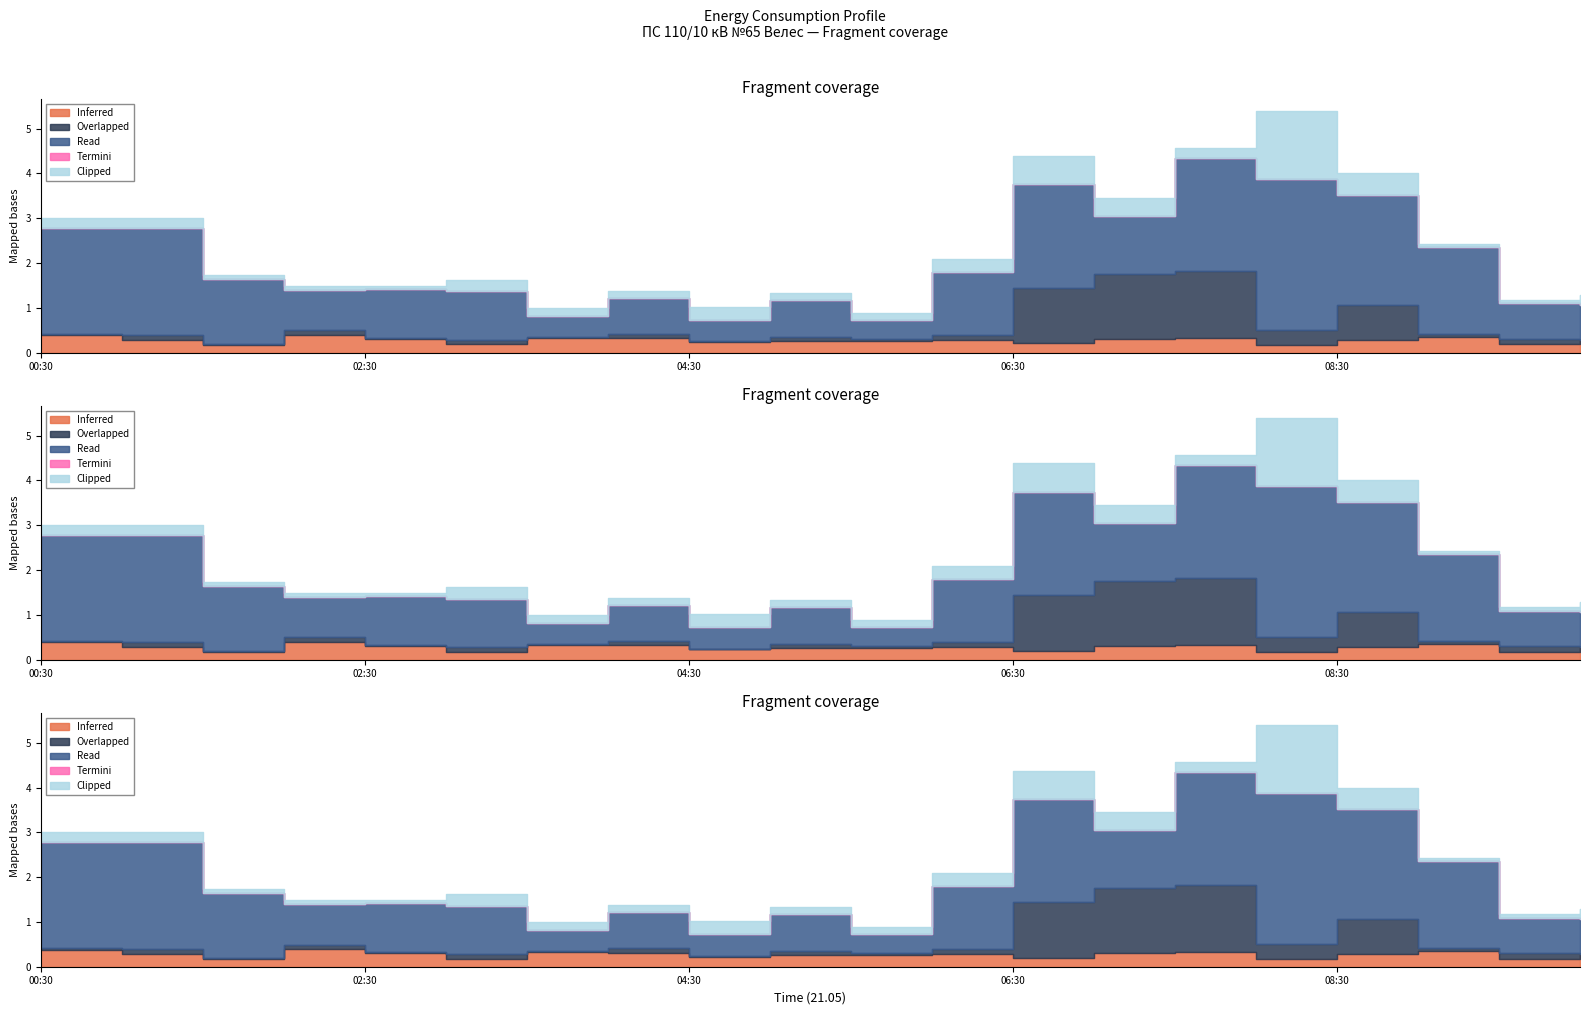

What is the label of the 16th point from the right?

02:30